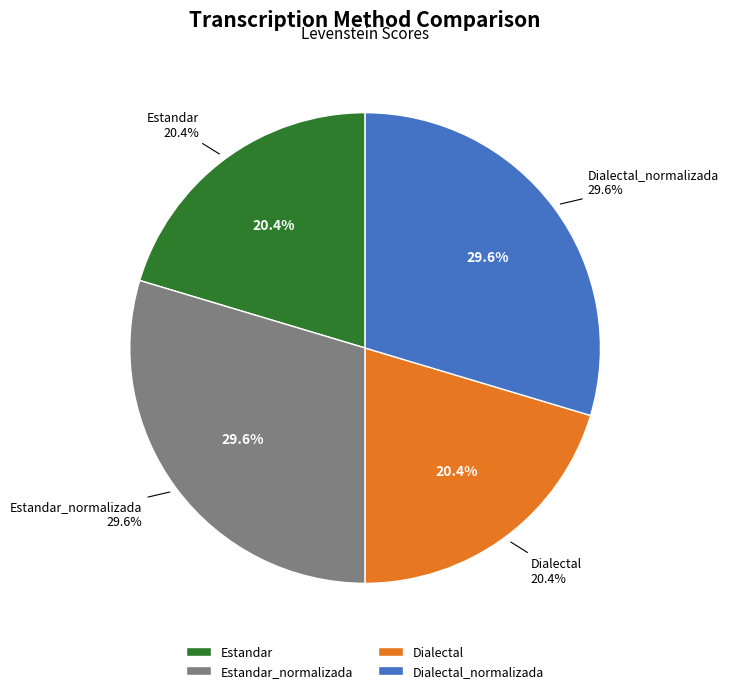

Do Dialectal_normalizada and Dialectal together represent more than half of the pie?

No